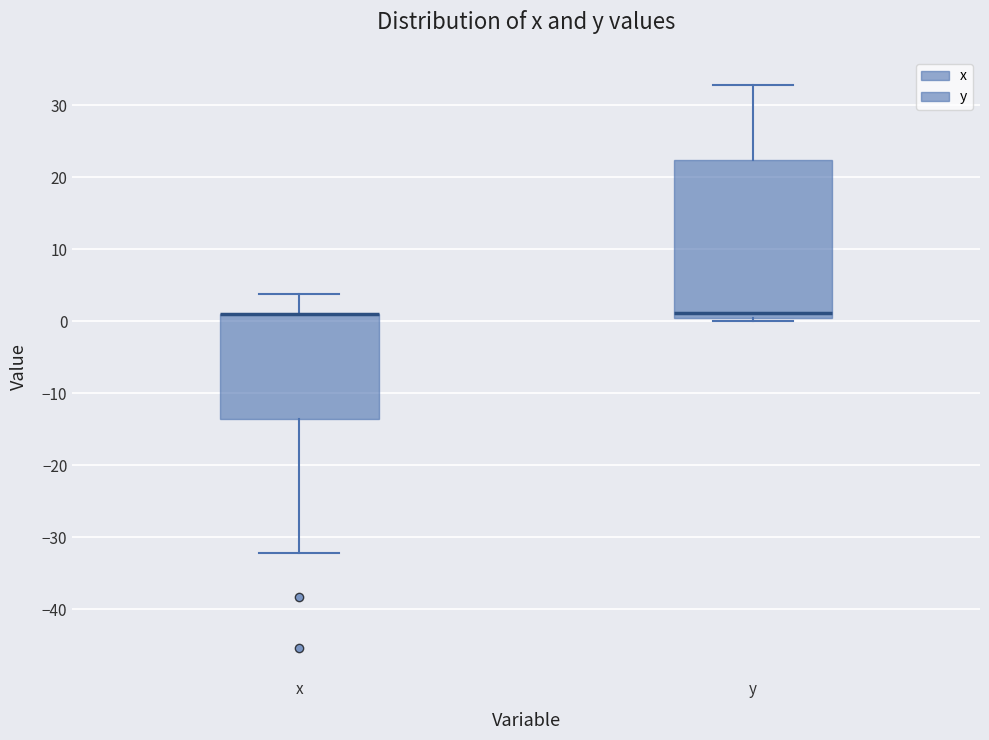

Where is the upper edge of the box for x on the y-axis? The values are not printed on the chart, so give them approximately, as read against the axis.

1